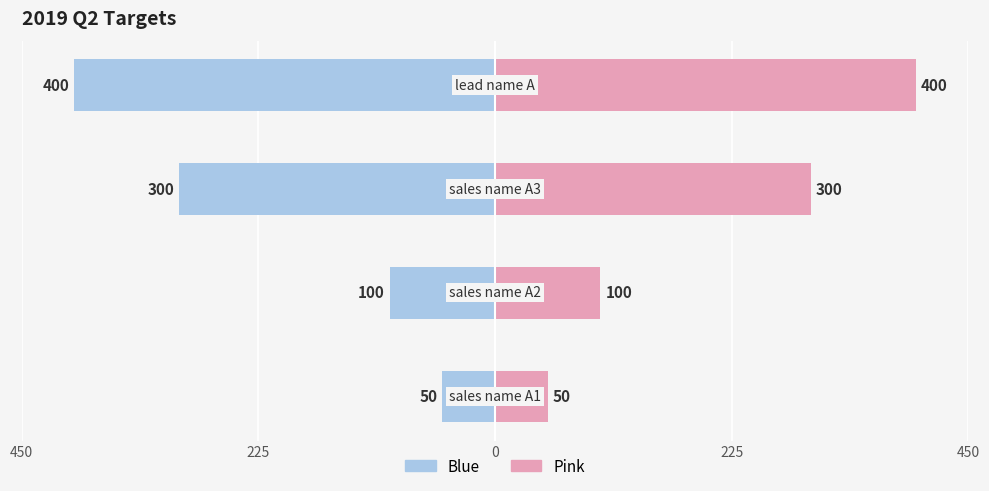

Are the bars horizontal?

Yes